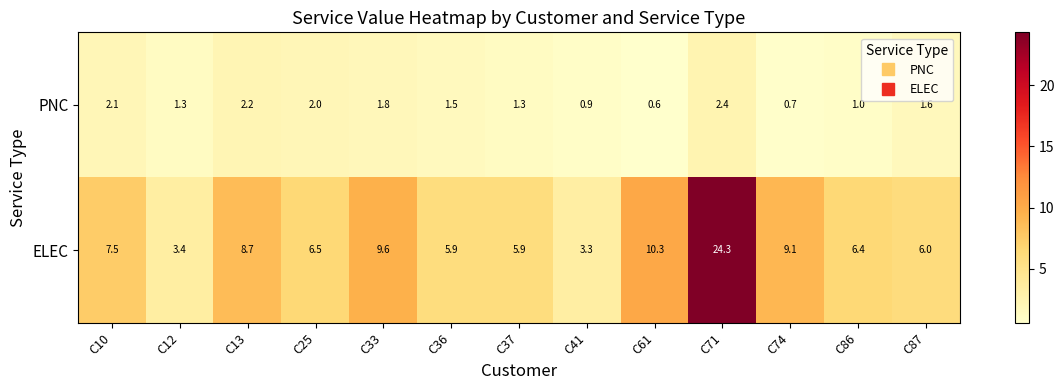

Rank the series by their average value, from lowest to highest.

PNC, ELEC